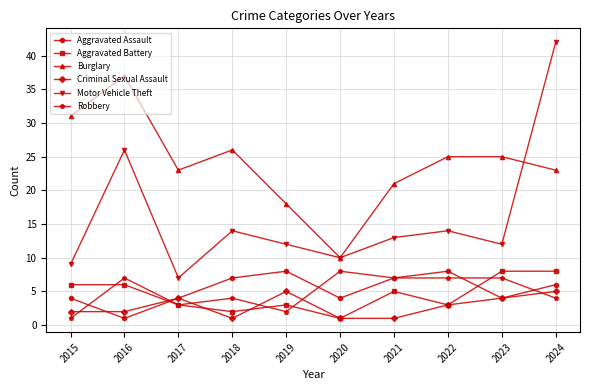

Read the Aggravated Assault value at 2019.

8